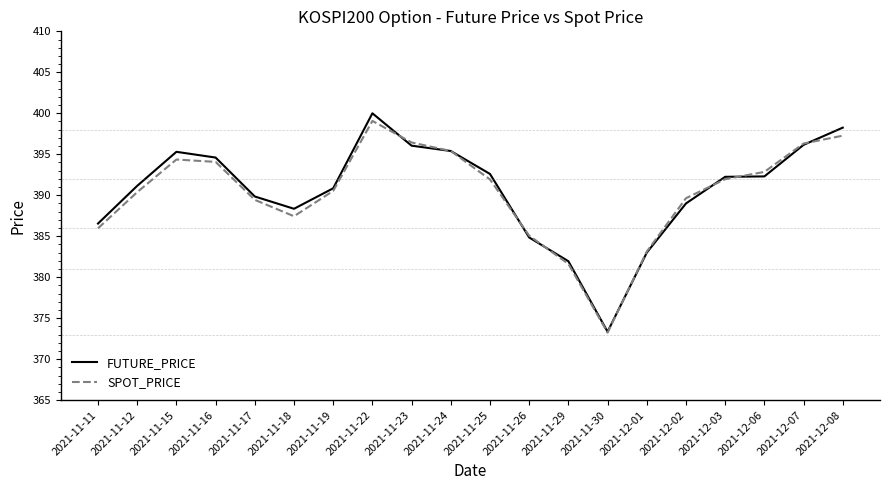

Which series has the widest spread of values?

FUTURE_PRICE